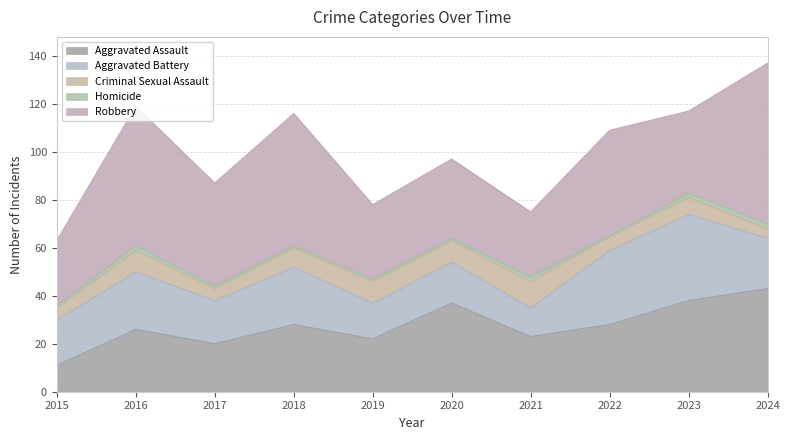

At which label is Robbery closest to 47?

2022